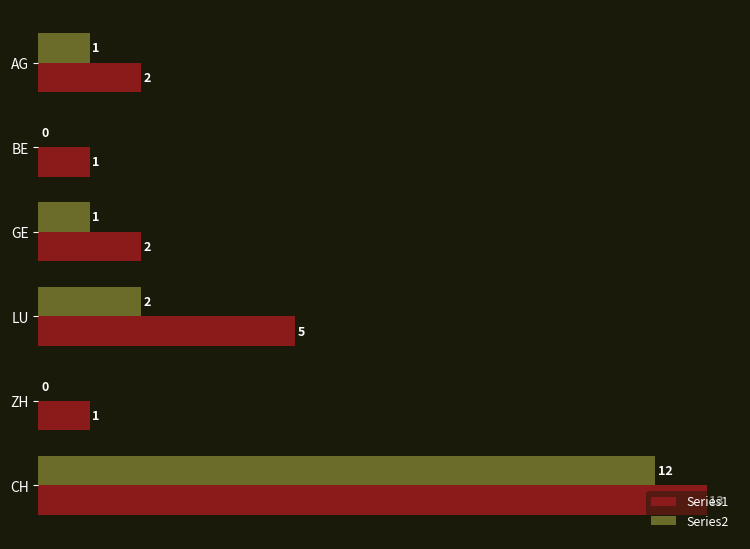

Is the value of Series2 at CH greater than the value of Series1 at LU?

Yes